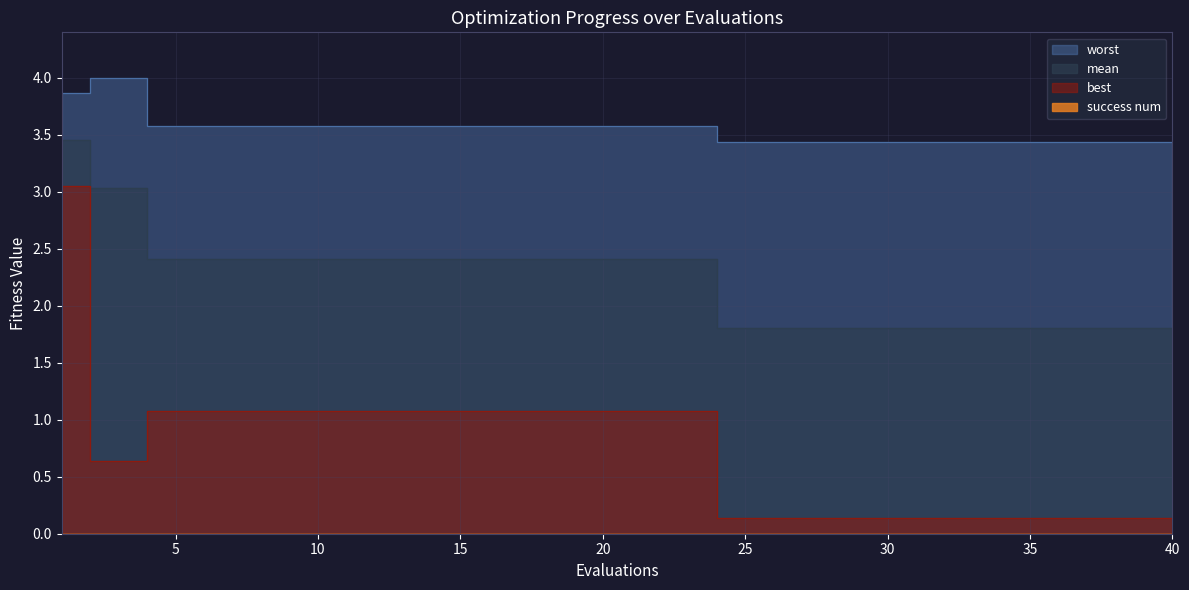

What is the difference between the highest and lowest values at 7?

2.5